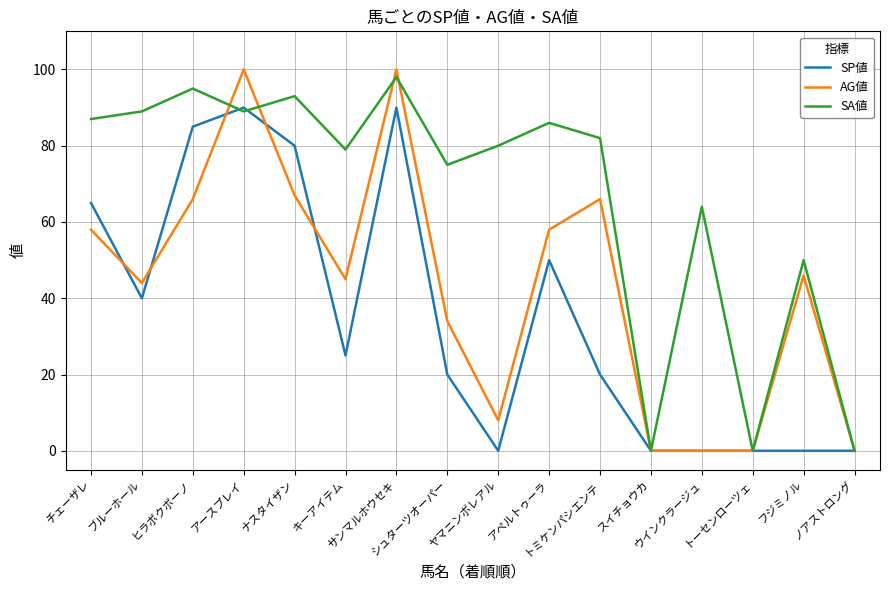

Where is SA値 nearest to the value 49?

フジミノル